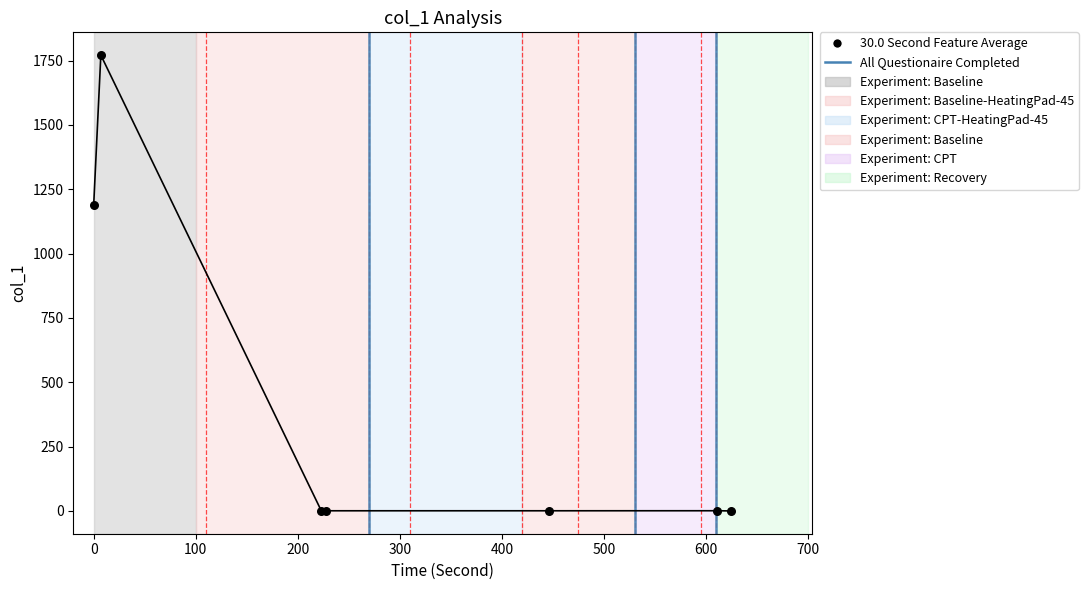

What Y value in the scatter plot is closest to 885?

1189.0